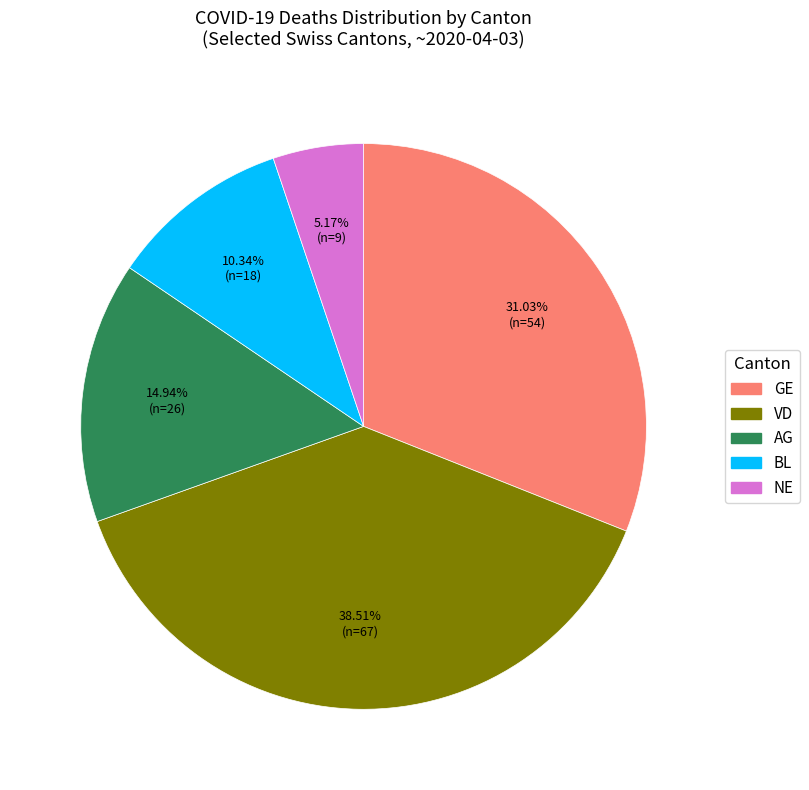

Rank the categories by value from highest to lowest.

VD, GE, AG, BL, NE